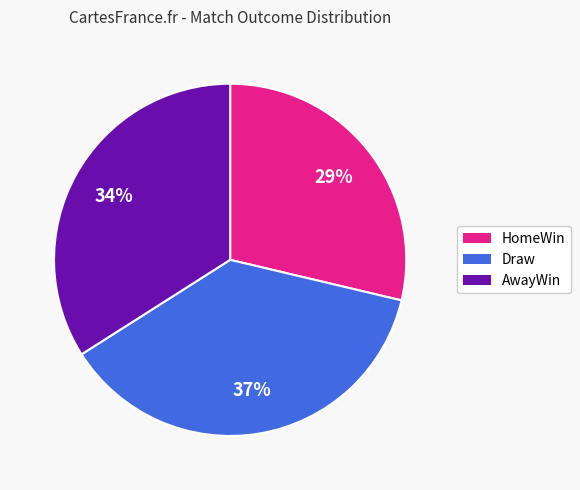

Does any single category account for the majority?

No